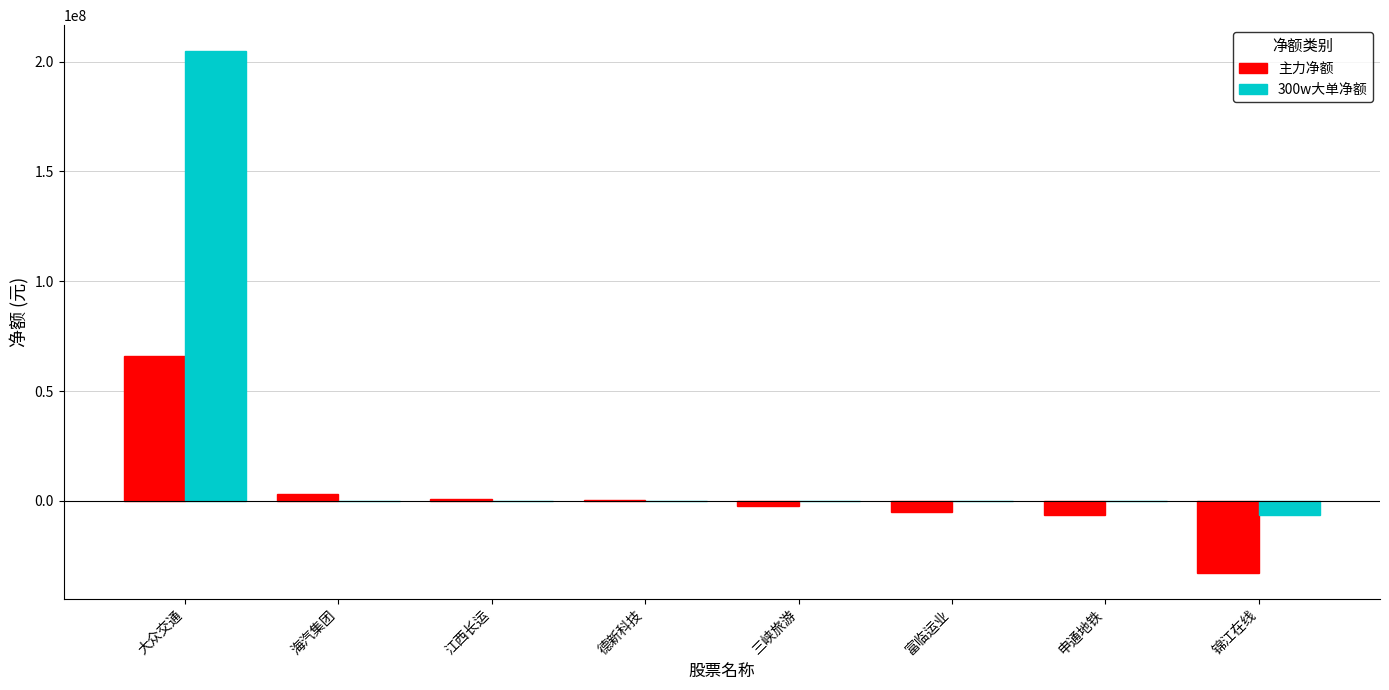

Which category has the highest value in the 300w大单净额 series?

大众交通